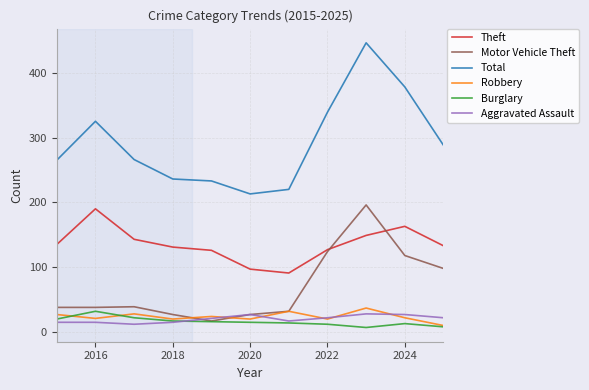

Which series has the widest spread of values?

Total